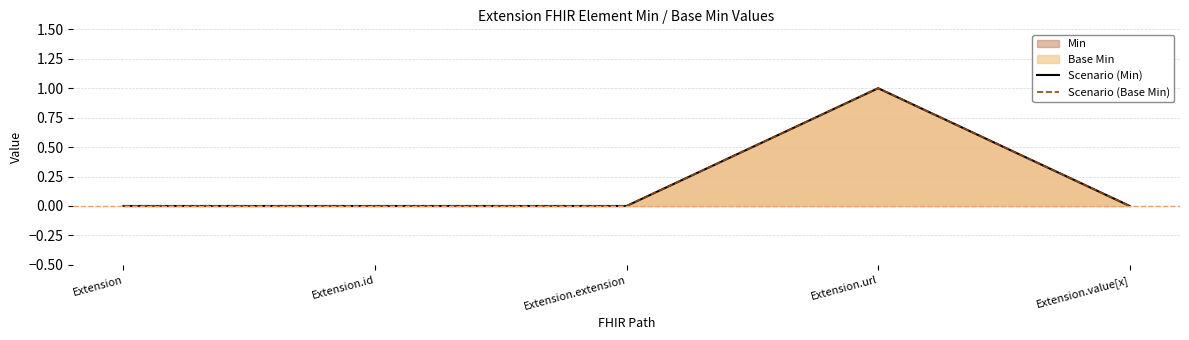

Reading left to right, what are all the values shown in this chart?

Scenario (Min): 0	0	0	1	0
Scenario (Base Min): 0	0	0	1	0